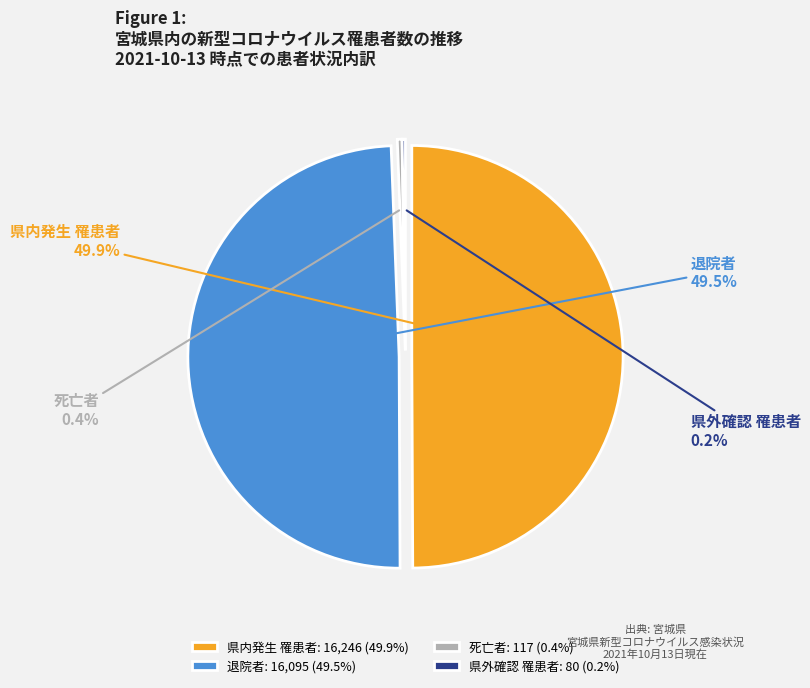

True or false: 県外確認 罹患者 accounts for 0% of the total.

True